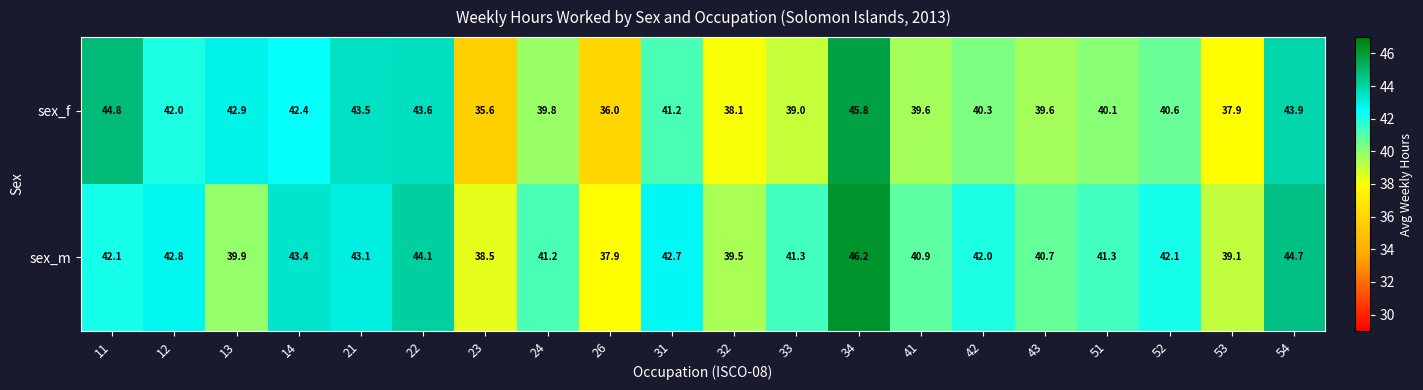

Where does the sex_m series first go above 42?

11